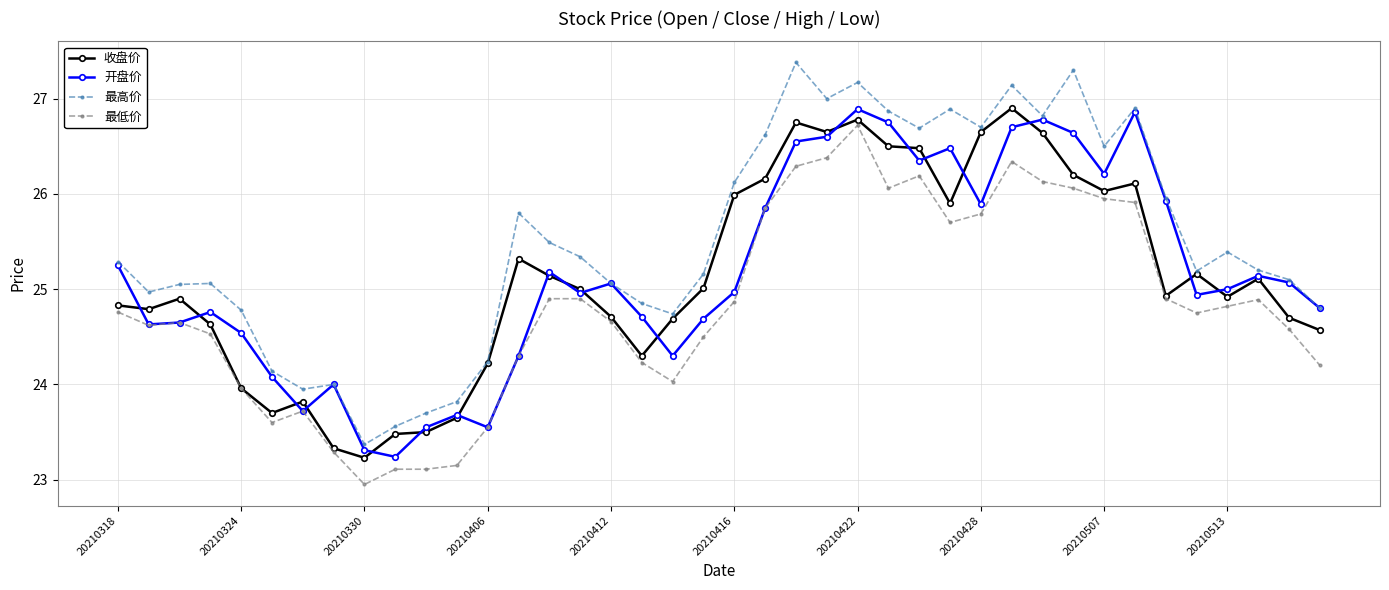

Which series has the widest spread of values?

最高价